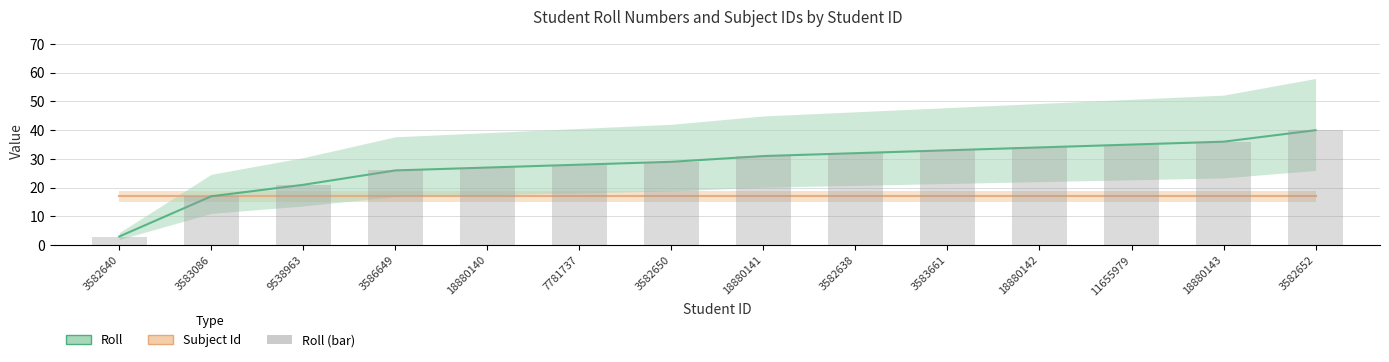

What is the greatest value displayed?

40